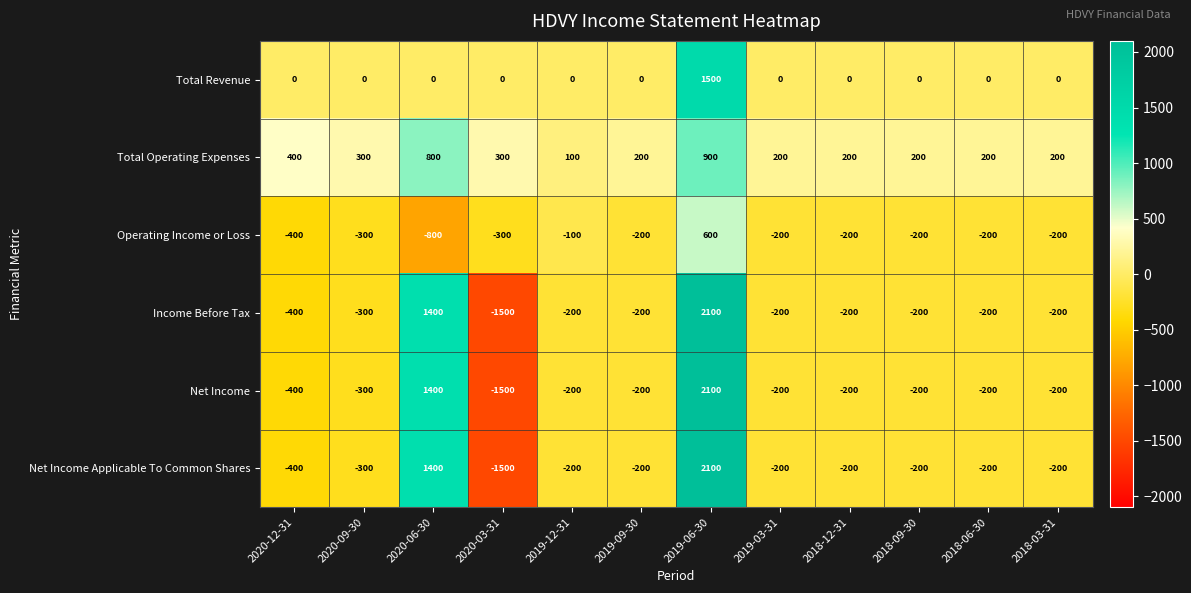

What is the difference between the Total Operating Expenses values at 2020-09-30 and 2019-03-31?

100